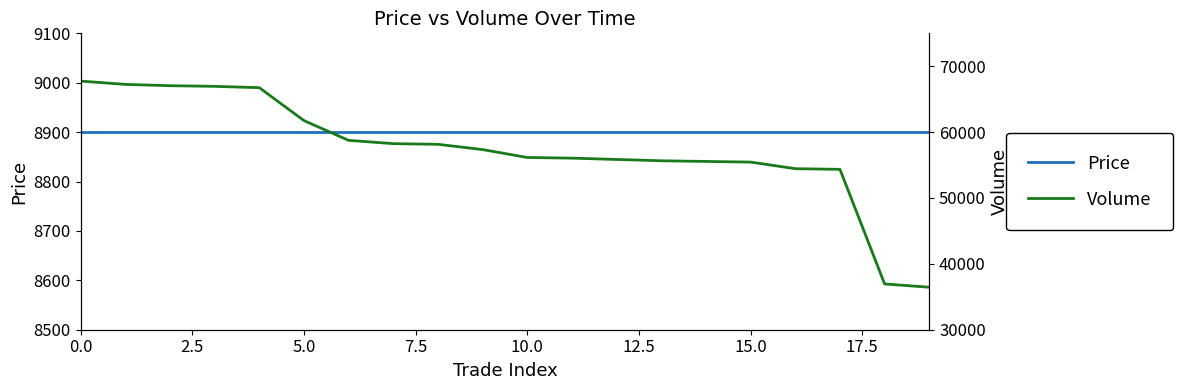

True or false: Volume has a value of 13779 at 9.

False